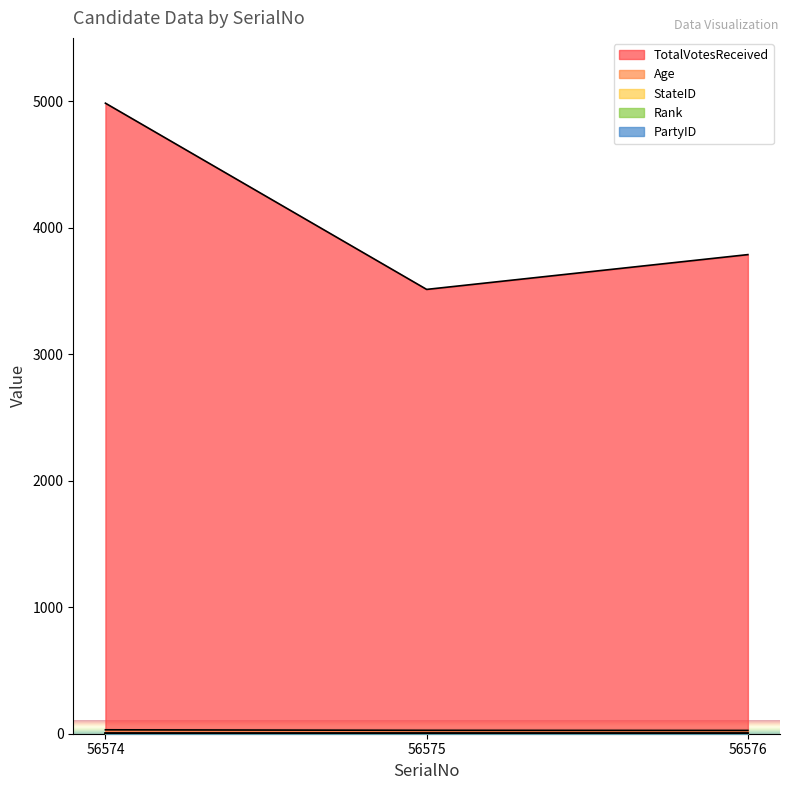

Which series has the largest range (max minus min)?

TotalVotesReceived